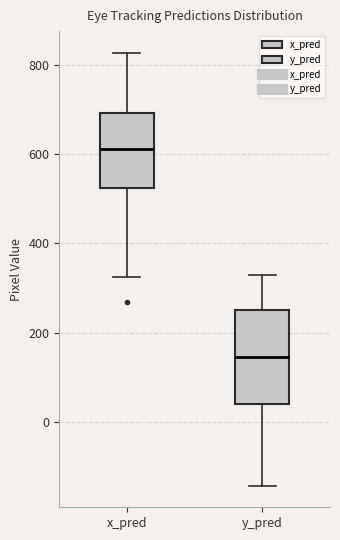

Reading left to right, read every box against the y-axis: the position of its median line, the range the box covers, and the ends of its whiskers. The values are not printed on the chart, so give them approximately, as read against the axis.

x_pred: median 620, box 520 to 700, whiskers 320 to 820
y_pred: median 140, box 40 to 260, whiskers -140 to 340